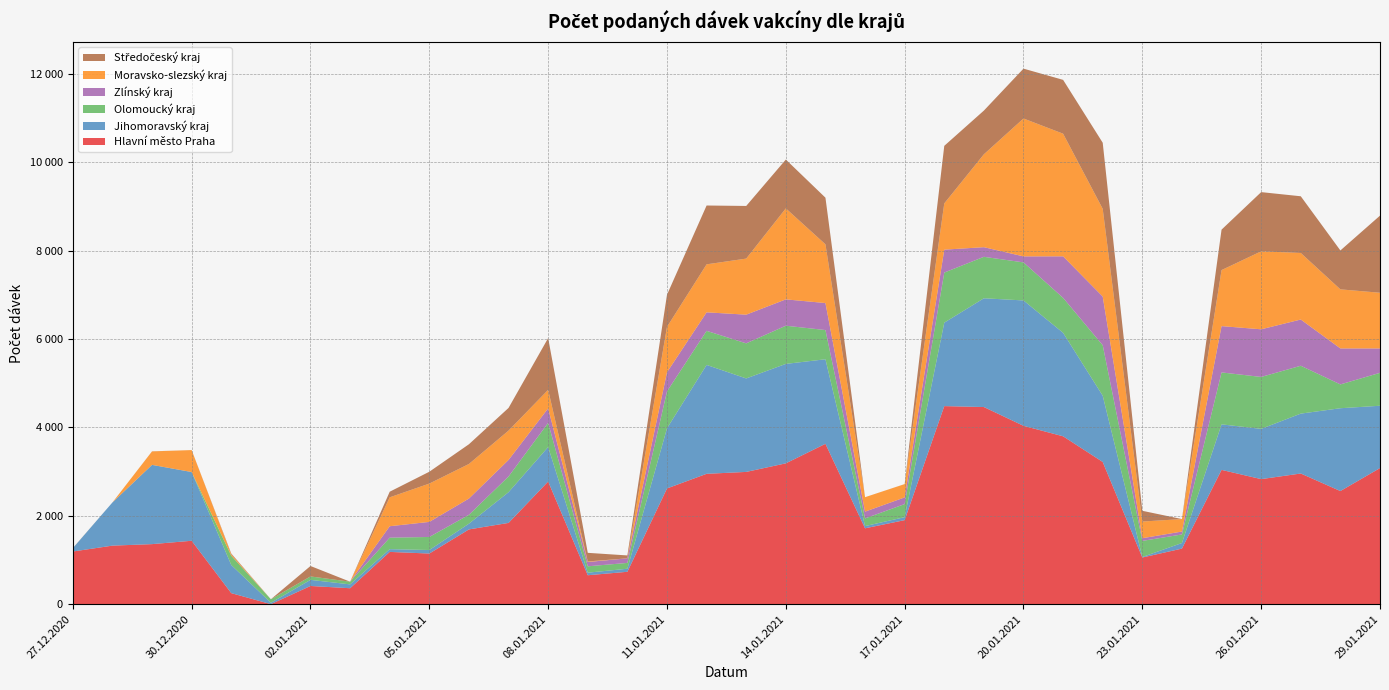

Reading left to right, list all the values displayed in this chart.

Hlavní město Praha: 1193	1326	1360	1436	251	2	413	362	1184	1147	1693	1840	2777	656	734	2620	2951	2994	3188	3630	1718	1903	4483	4462	4037	3800	3219	1057	1259	3040	2831	2958	2561	3081
Jihomoravský kraj: 75	977	1793	1555	636	31	138	87	62	80	130	695	780	58	69	1361	2464	2115	2250	1913	50	67	1888	2461	2837	2341	1499	12	126	1030	1137	1355	1874	1410
Olomoucký kraj: 1	0	0	0	212	79	78	61	260	295	201	356	547	144	132	835	771	794	864	661	174	296	1134	938	861	791	1143	364	194	1175	1175	1083	539	745
Zlínský kraj: 0	0	0	1	0	1	0	0	259	341	367	374	328	98	103	432	419	649	596	611	153	151	518	218	136	940	1101	61	66	1048	1078	1046	814	552
Moravsko-slezský kraj: 1	0	305	496	30	0	0	0	654	867	783	664	419	12	1	1028	1086	1269	2059	1329	327	301	1047	2102	3120	2775	1985	377	282	1268	1764	1506	1337	1260
Středočeský kraj: 1	0	2	0	18	0	236	0	127	268	446	513	1171	195	65	727	1331	1191	1105	1055	0	1	1302	989	1128	1218	1495	243	0	915	1340	1283	880	1745